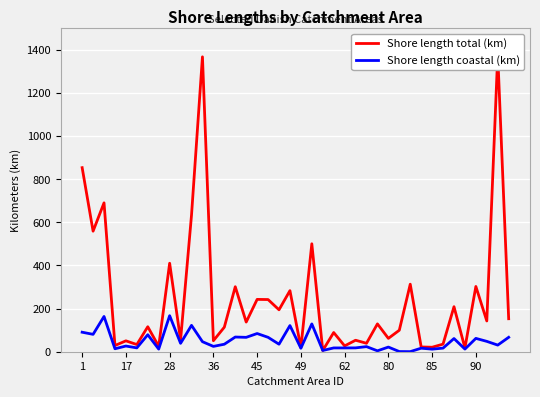

Reading left to right, what are all the values shown in this chart?

Shore length total (km): 853.3	558.8	690.1	28.8	50.5	33.3	115.8	25.0	410.2	54.5	633.6	1367.1	51.0	113.8	301.3	137.5	242.6	241.9	194.4	283.2	18.9	500.4	5.7	89.0	27.0	53.2	39.2	129.1	61.9	99.6	313.1	22.1	20.8	35.2	208.7	17.5	302.5	142.6	1376.3	152.9
Shore length coastal (km): 90.5	80.6	163.4	13.7	26.4	17.8	78.8	12.2	167.1	38.9	122.2	46.5	24.7	34.8	68.1	66.7	84.3	66.8	34.8	121.2	16.1	128.9	5.7	17.6	17.5	17.8	23.6	4.2	21.6	0.7	0.4	16.4	11.9	16.7	61.1	12.2	61.9	48.0	30.7	66.8